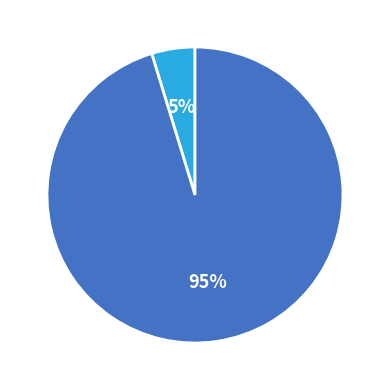

Is there a majority slice in this chart?

Yes